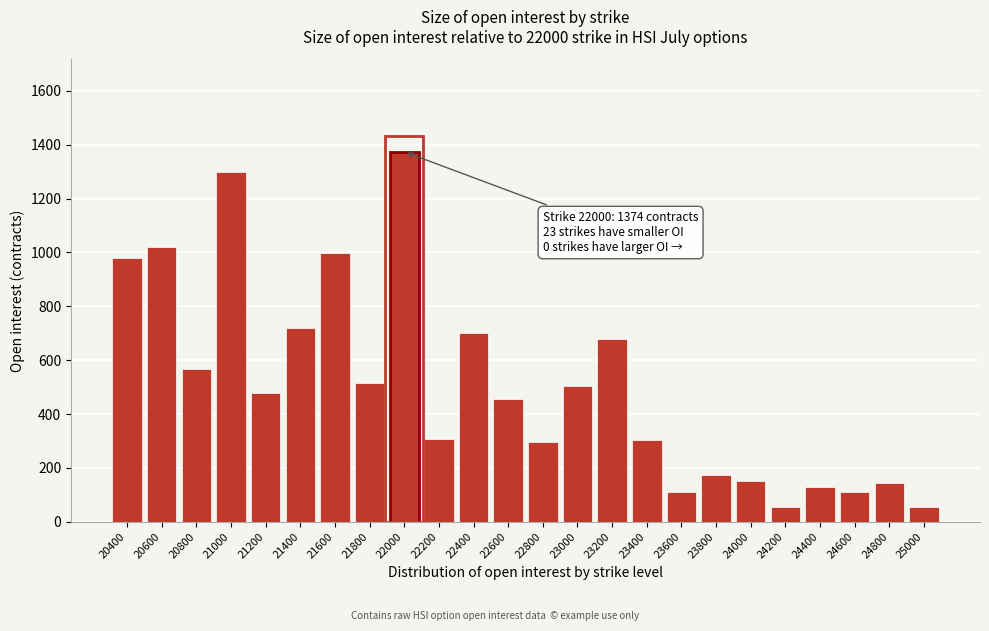

What is the difference between the maximum and minimum values?

1320